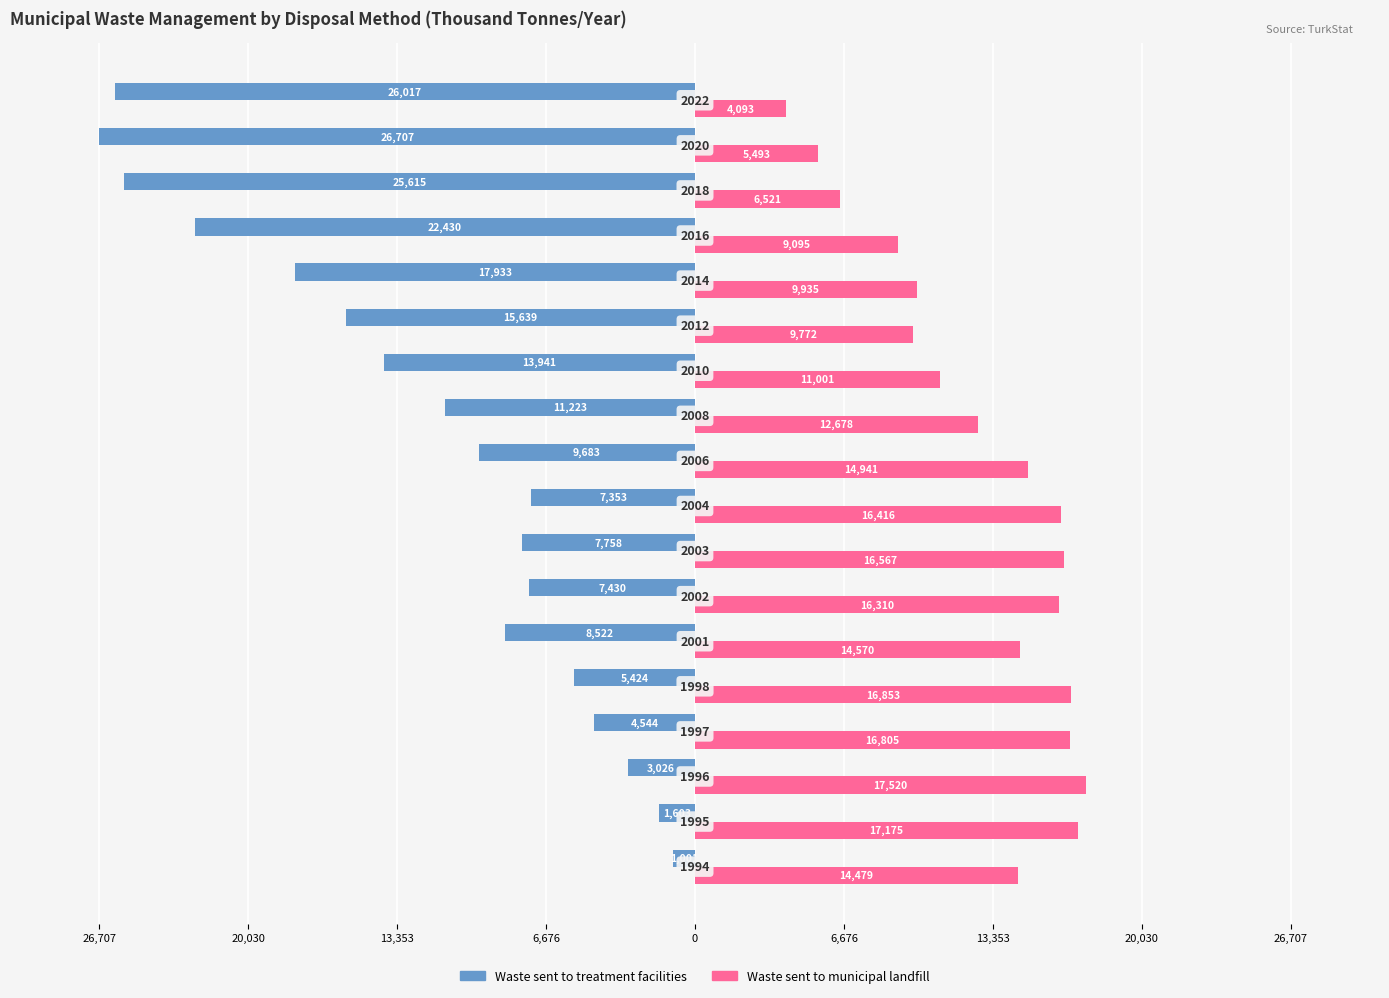

Reading right to left, what are all the values shown in this chart?

Waste sent to treatment facilities: -26017	-26707	-25615	-22430	-17933	-15639	-13941	-11223	-9683	-7353	-7758	-7430	-8522	-5424	-4544	-3026	-1603	-1001
Waste sent to municipal landfill: 4093	5493	6521	9095	9935	9772	11001	12678	14941	16416	16567	16310	14570	16853	16805	17520	17175	14479